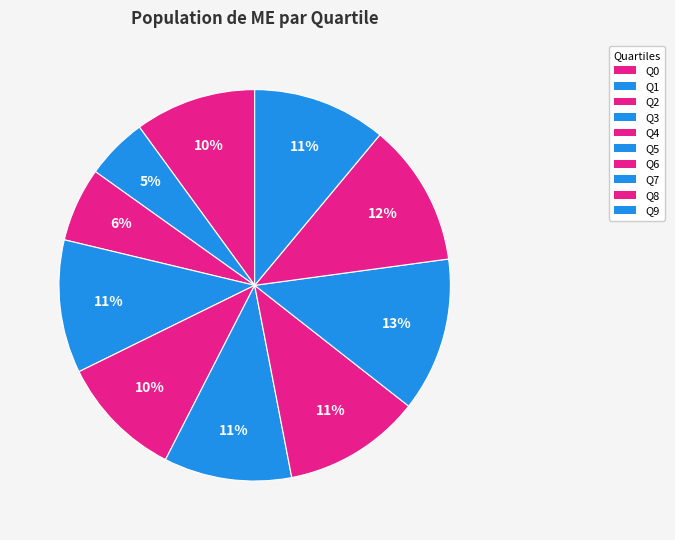

Rank the categories by value from highest to lowest.

Q7, Q8, Q6, Q9, Q3, Q5, Q4, Q0, Q2, Q1